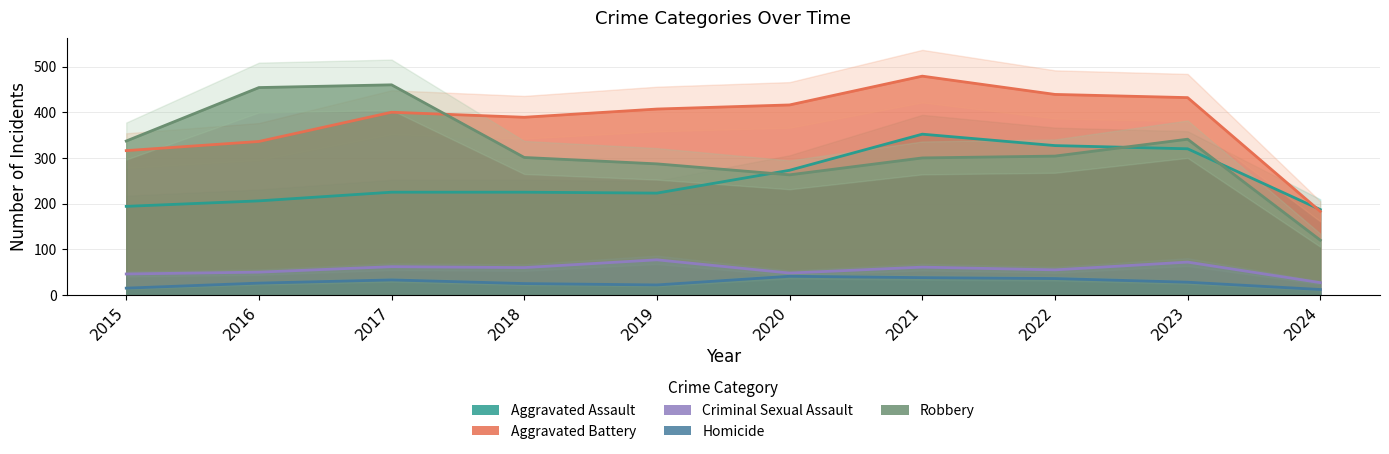

True or false: Robbery has more than 1 interior local peaks.

True